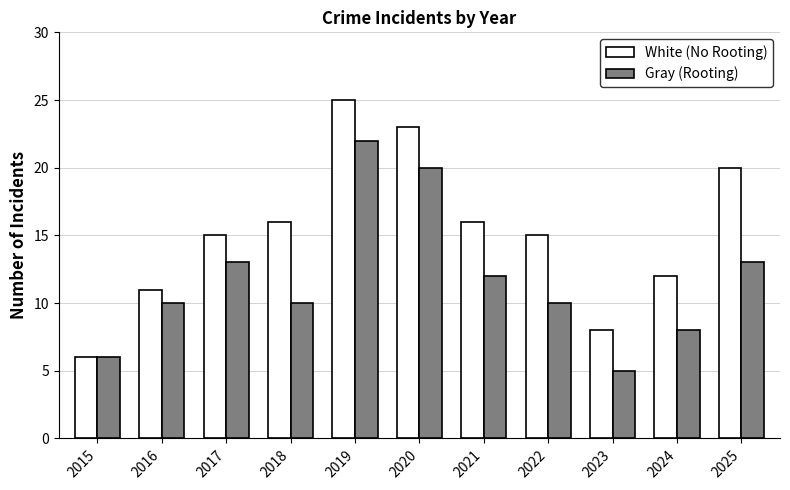

List the series in order of their peak value, highest first.

White (No Rooting), Gray (Rooting)